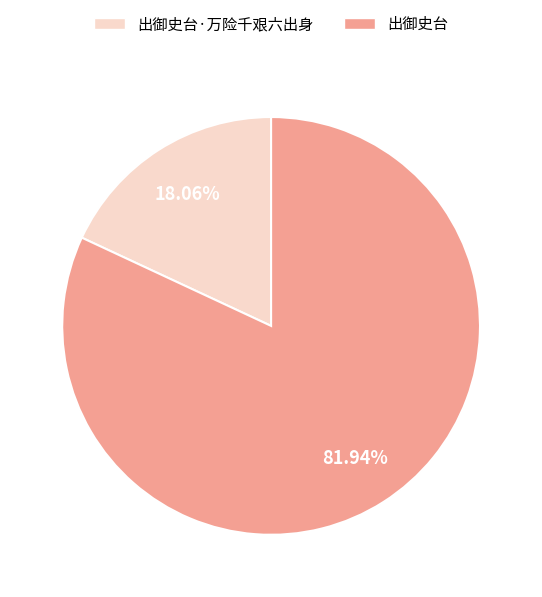

Does any single category account for the majority?

Yes